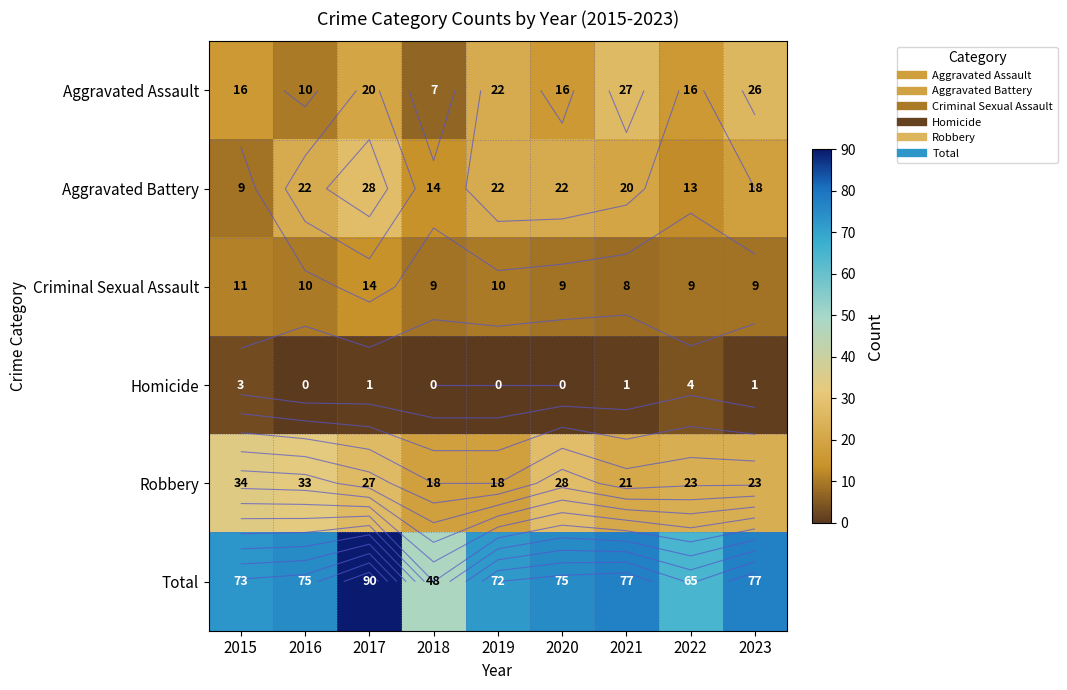

What is the highest value of the Aggravated Battery series?

28